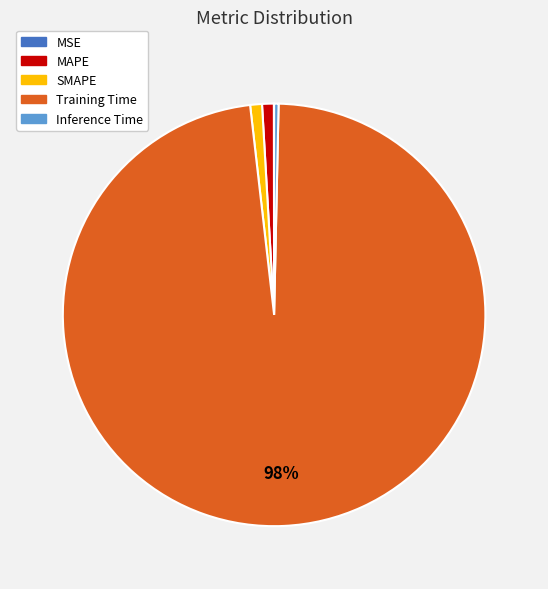

What is the largest slice in the pie chart?

Training Time